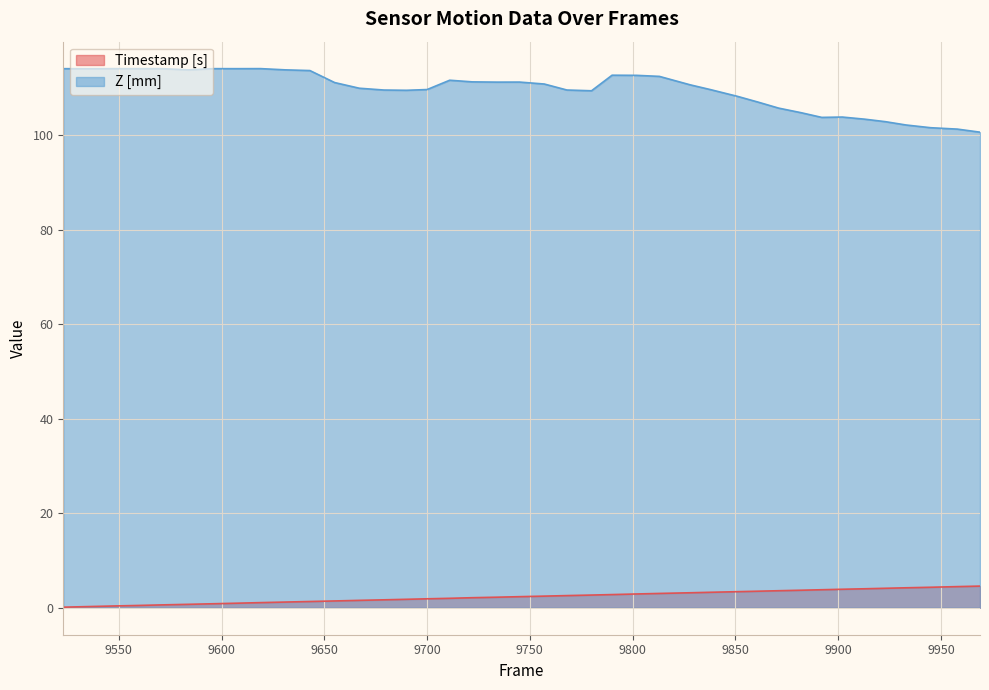

At which category is the sum across all series the highest?

9802